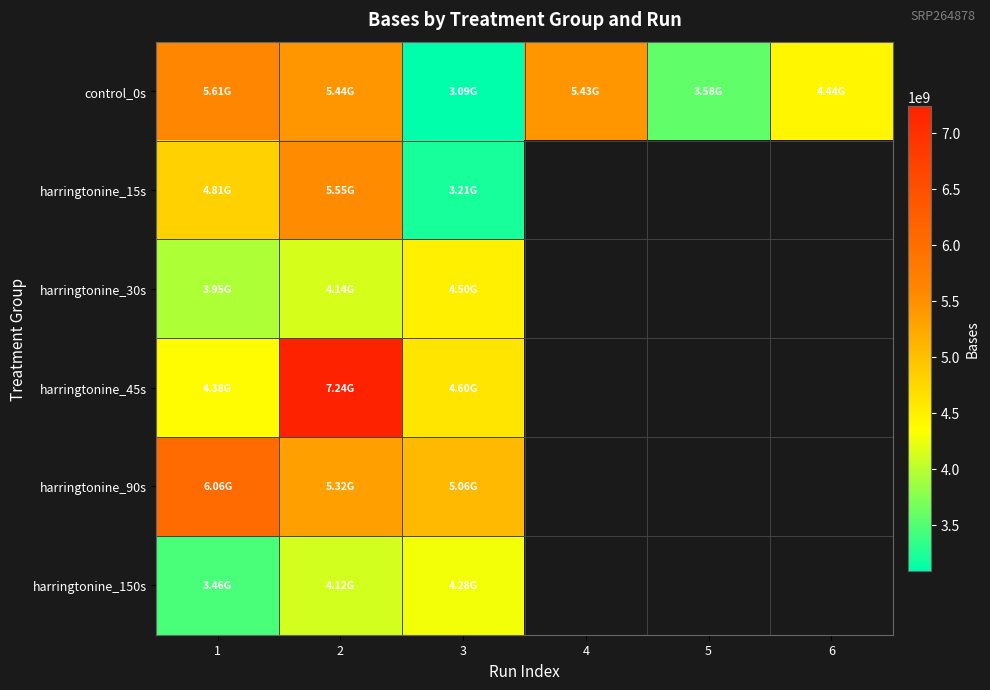

Which series has the largest total across all categories?

control_0s